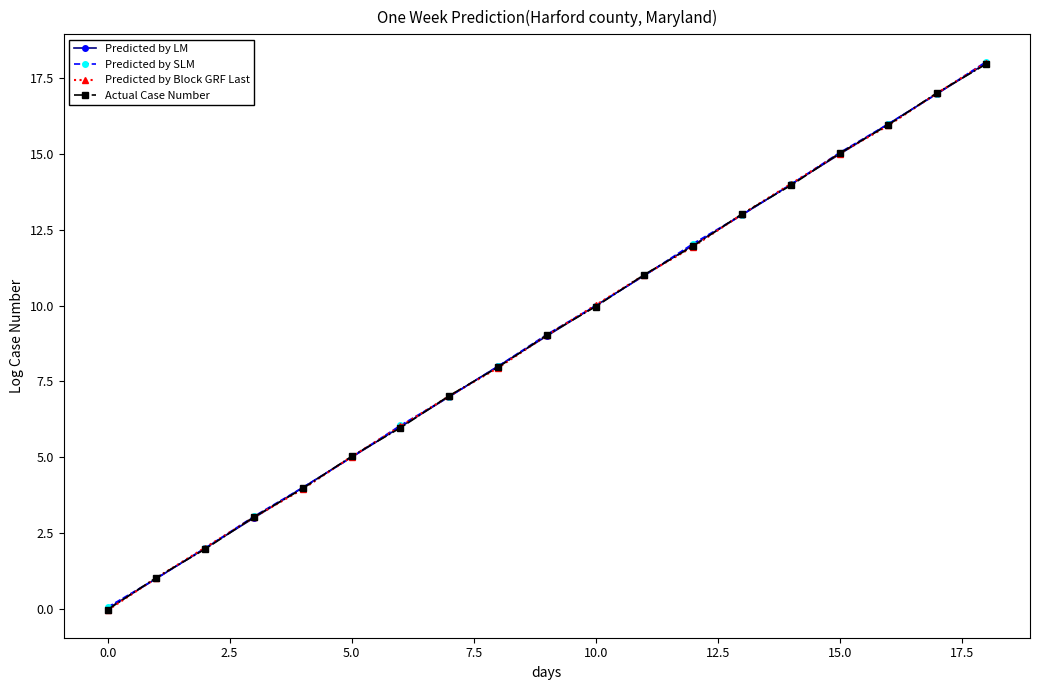

How many series are shown in this chart?

4